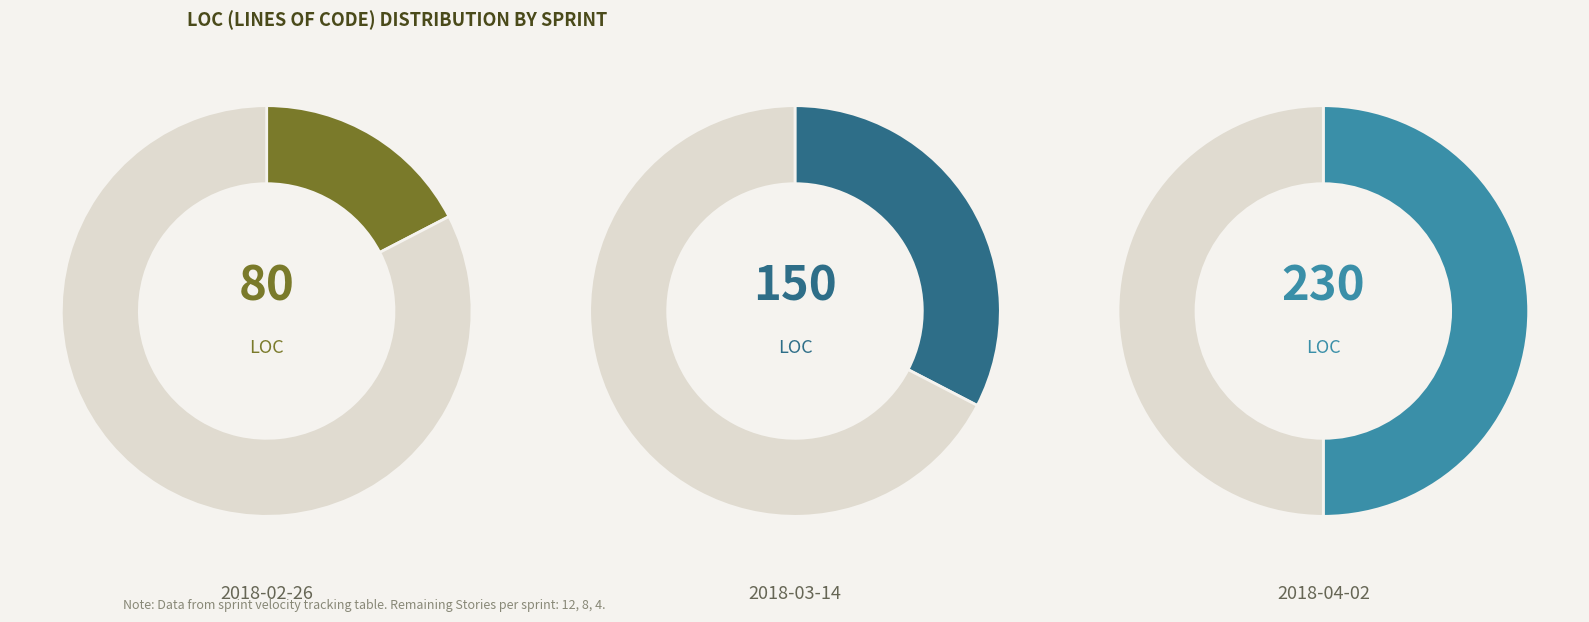

Which category has the smallest portion of the pie?

2018-02-26